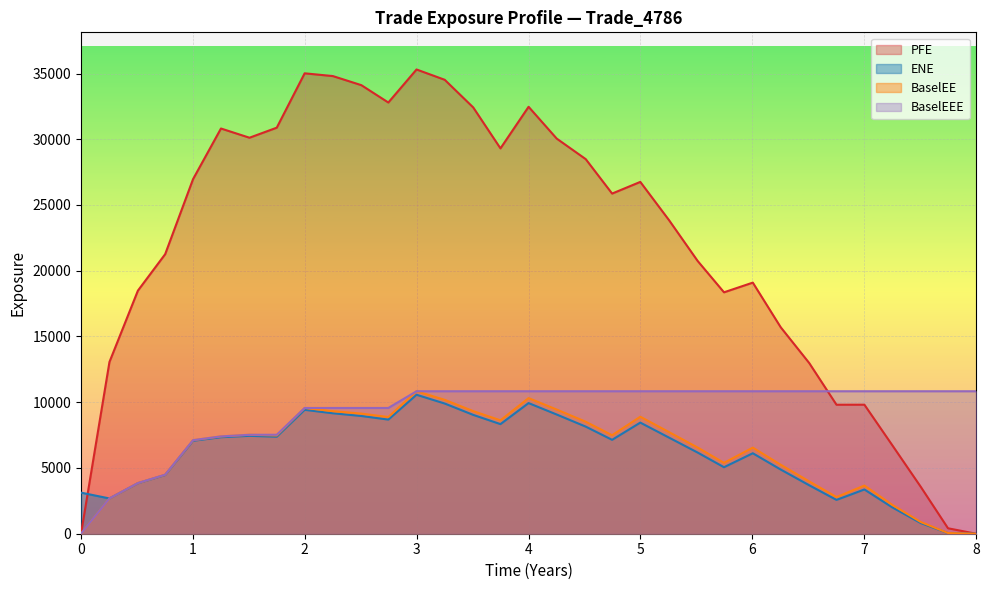

What are all the series names shown in the legend?

PFE, ENE, BaselEE, BaselEEE